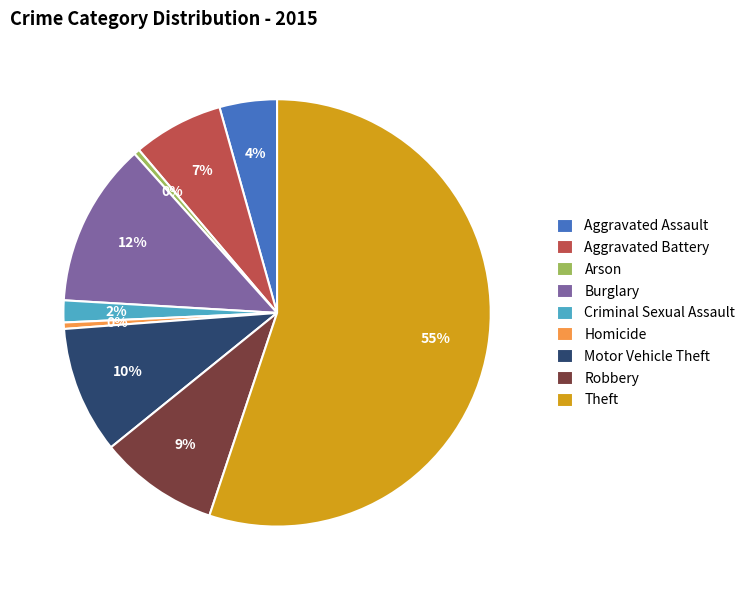

What percentage is the Robbery slice, to the nearest percent?

9%